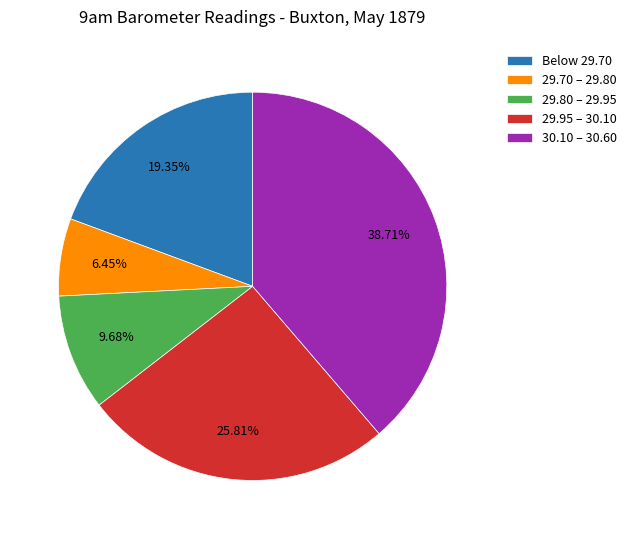

To the nearest percent, what is the average slice percentage?

20%